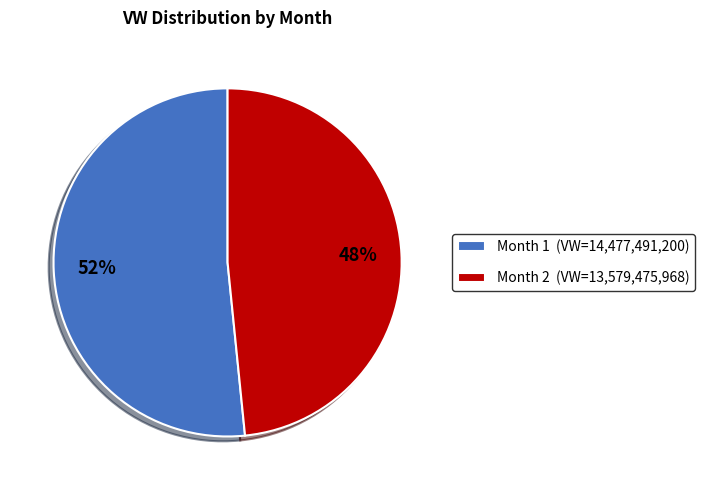

What is the largest slice in the pie chart?

Month 1